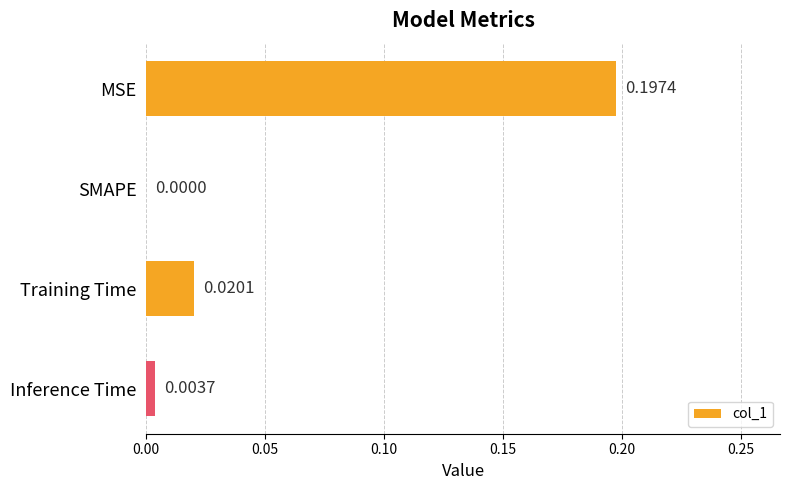

Which has a higher value, Inference Time or Training Time?

Training Time